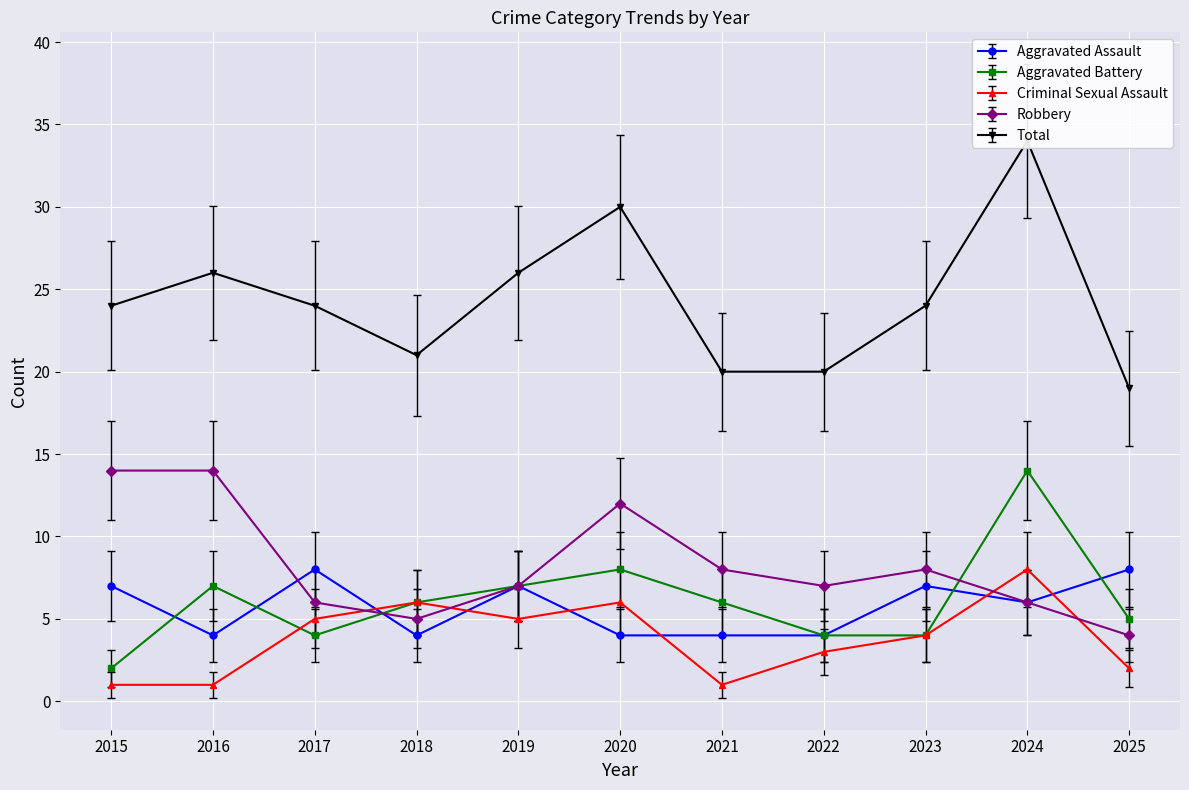

What is the sum of all Total values?

268